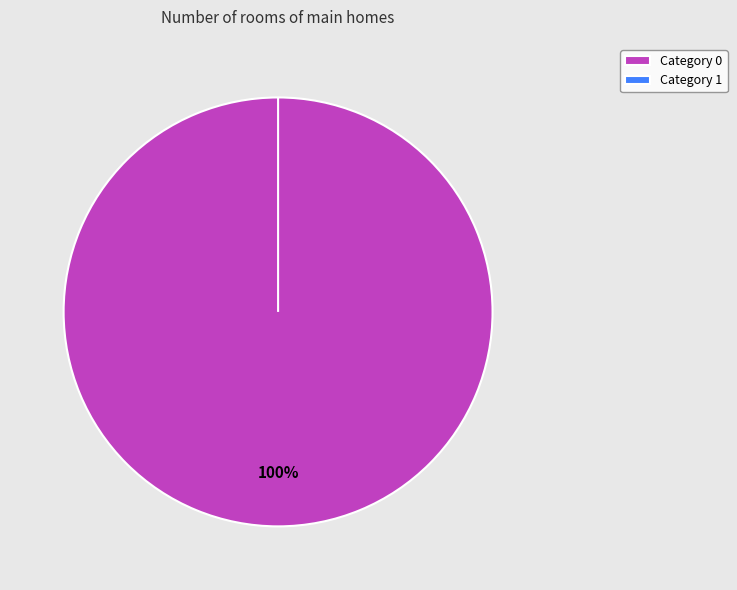

How many segments does this pie chart have?

2